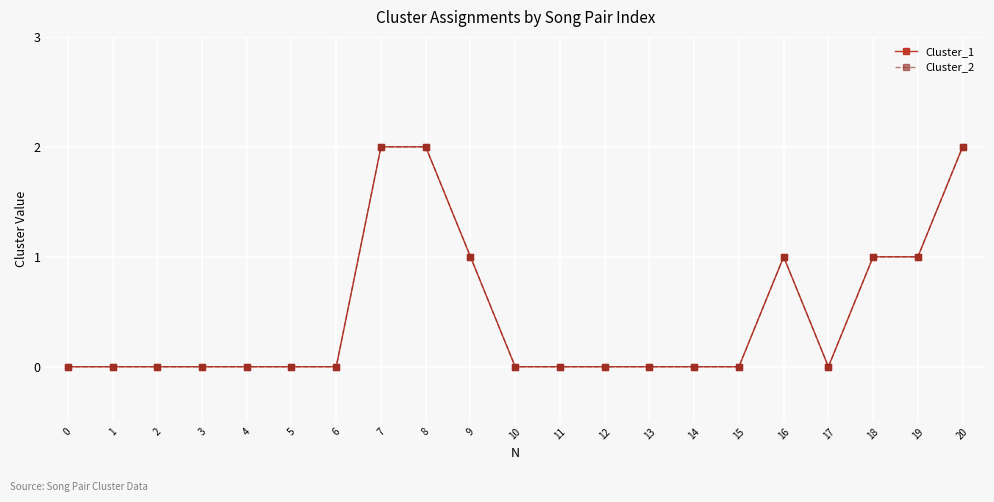

True or false: Cluster_1 has a value of 1 at 1.

False